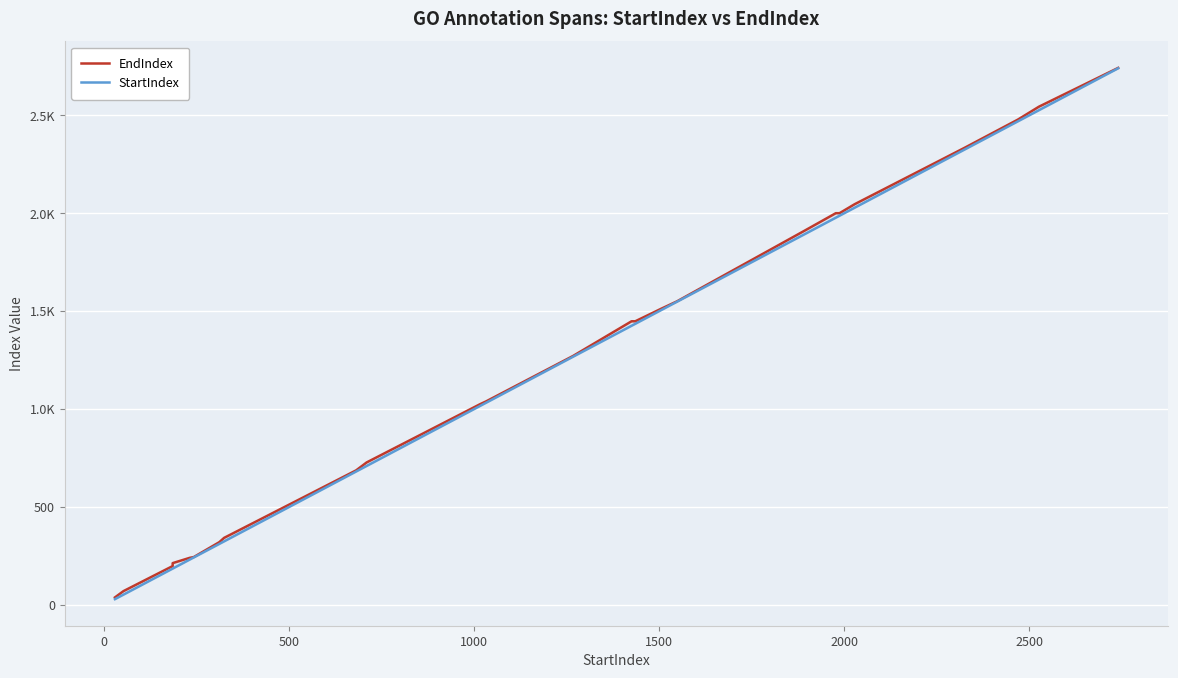

How many lines are shown in the chart?

2